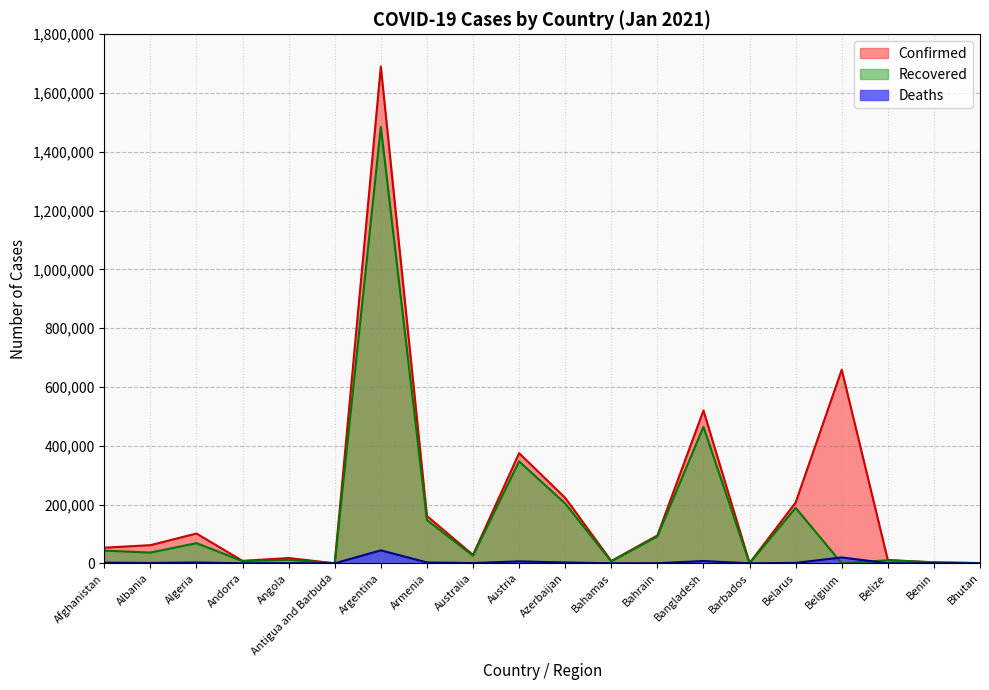

The Recovered series shows 10344 at Belize. True or false?

True